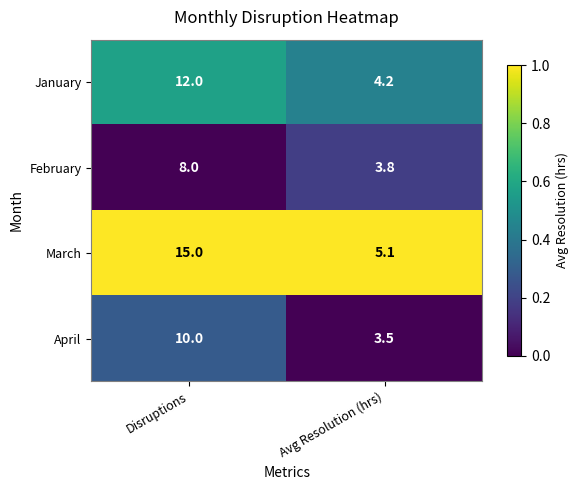

Which category has the highest value in the January series?

Disruptions